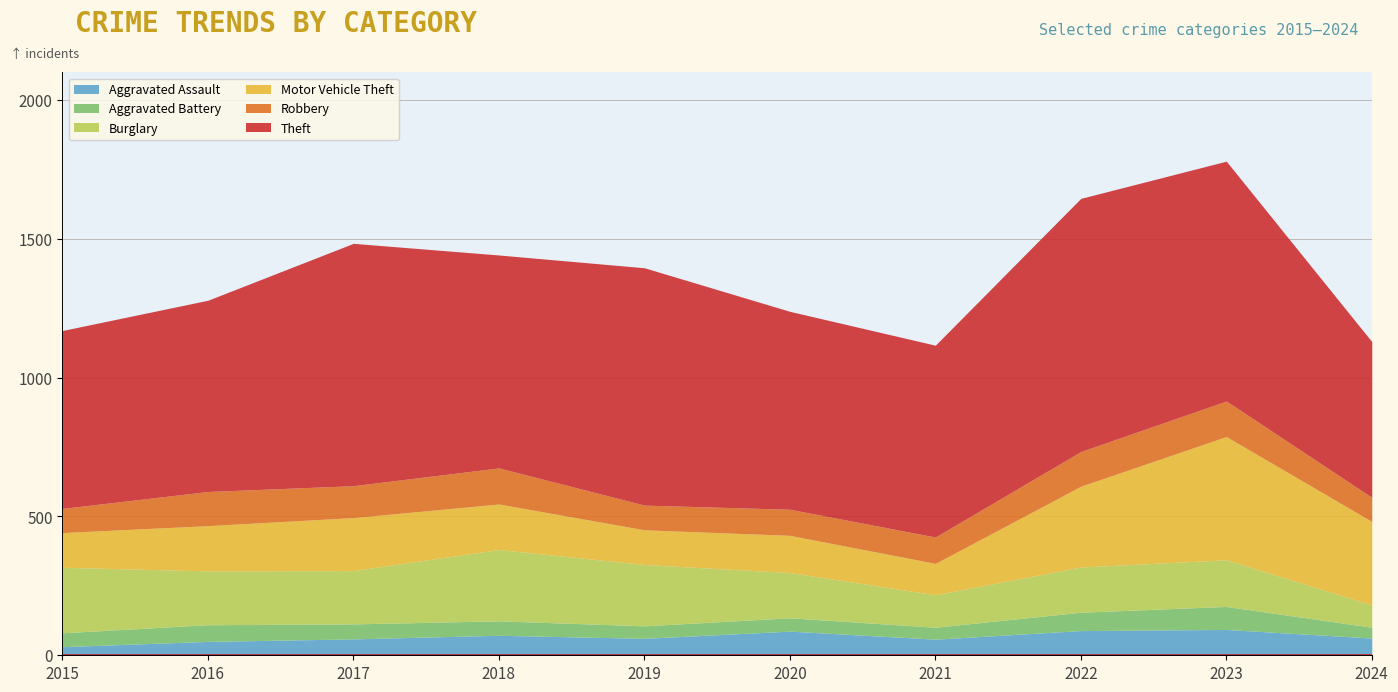

Where is Aggravated Battery nearest to the value 61?

2016